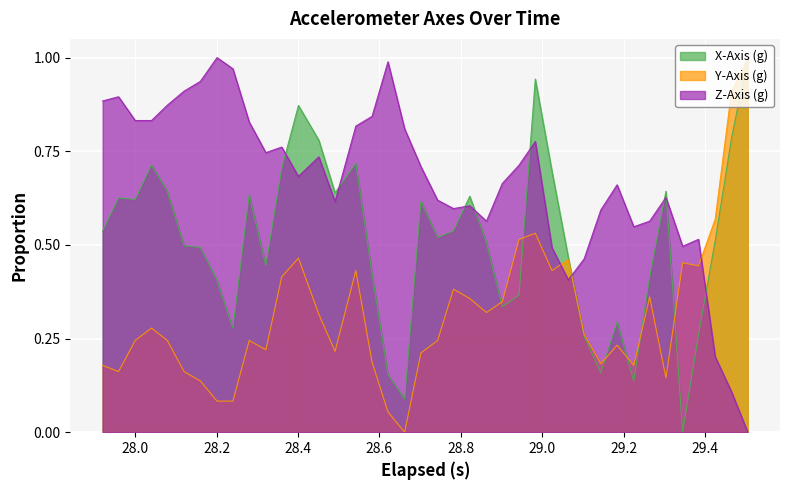

List the series in order of their overall mean, lowest first.

Y-Axis (g), X-Axis (g), Z-Axis (g)